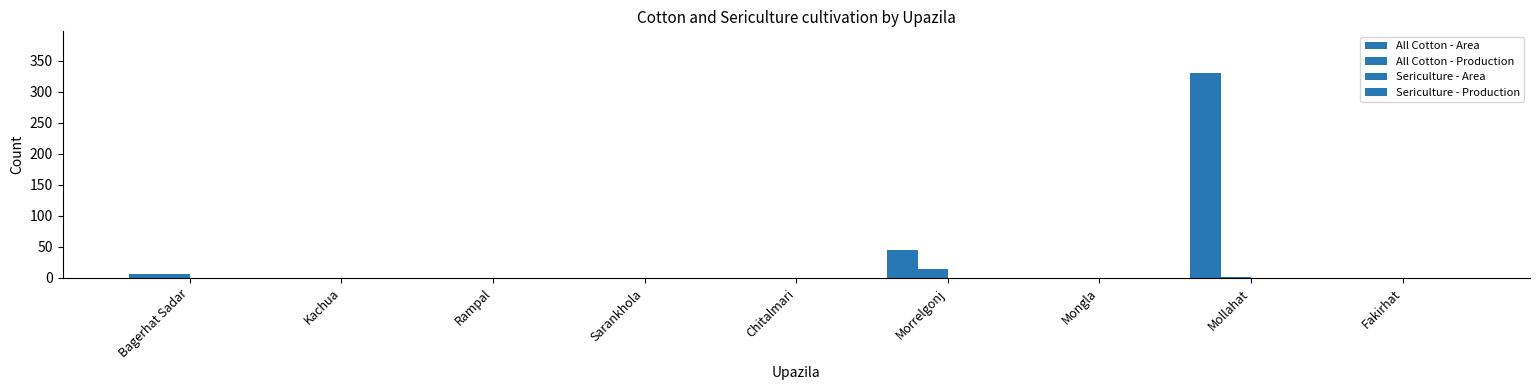

Are the bars horizontal?

No